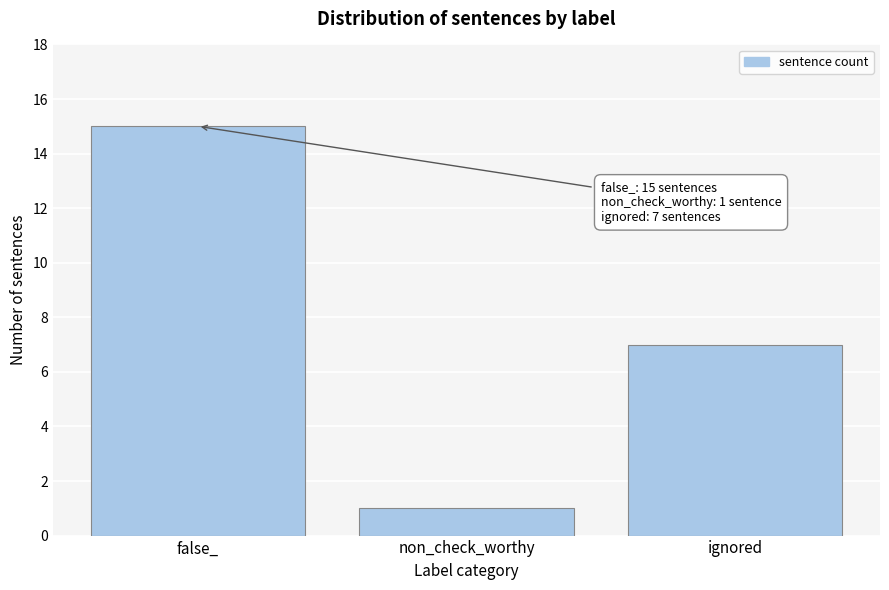

Reading left to right, list all the values displayed in this chart.

15	1	7